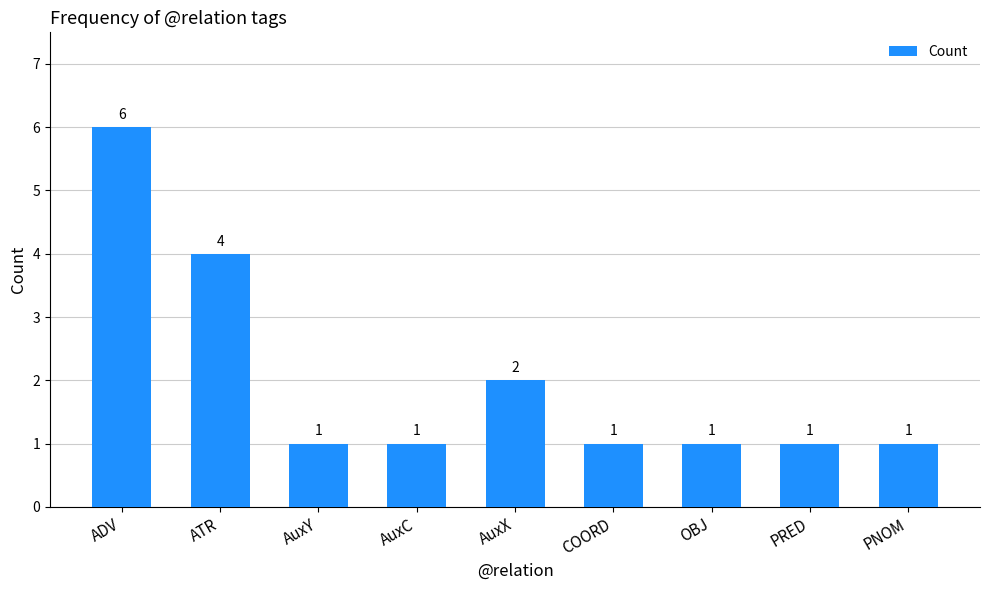

What is the label of the 5th bar from the right?

AuxX